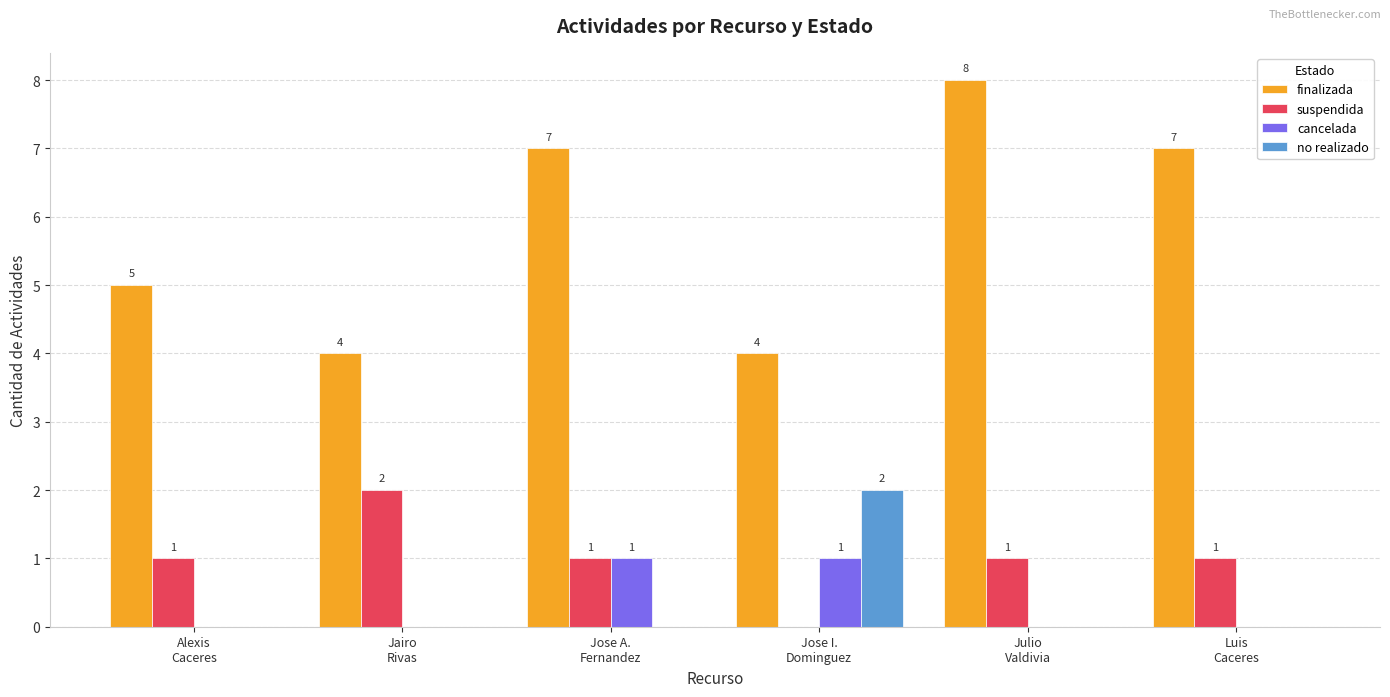

Count the suspendida values in the range 1 to 2.

5